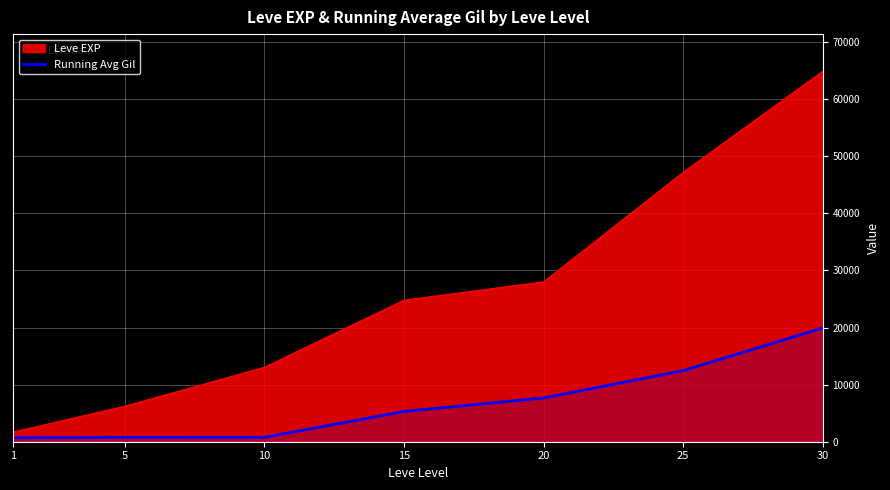

Which series changed the most between 1 and 10?

Leve EXP